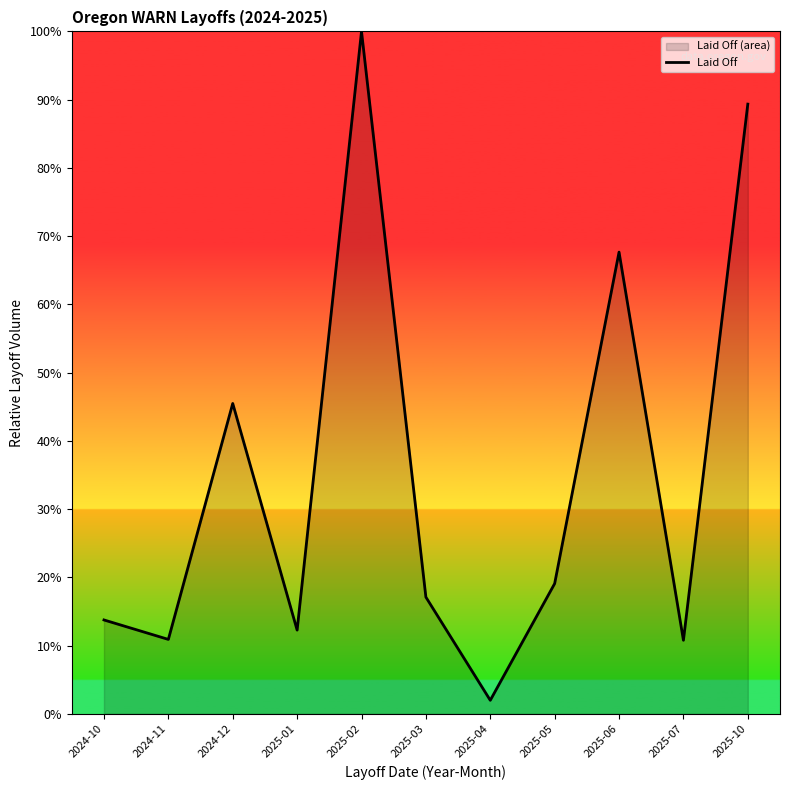

At which label does the data first exceed 17?

2024-12